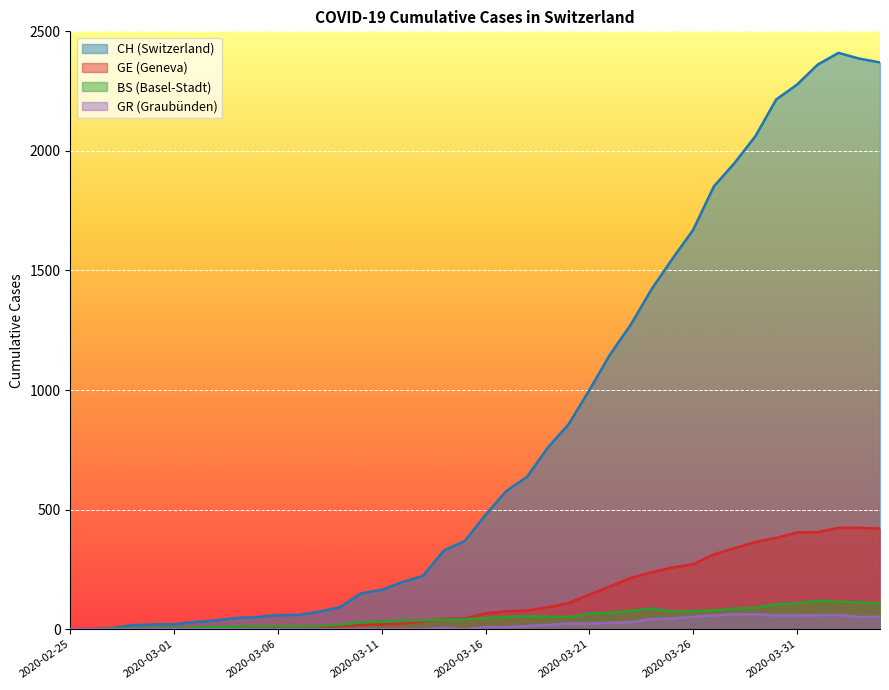

How many values in the GR series are below 9?

20